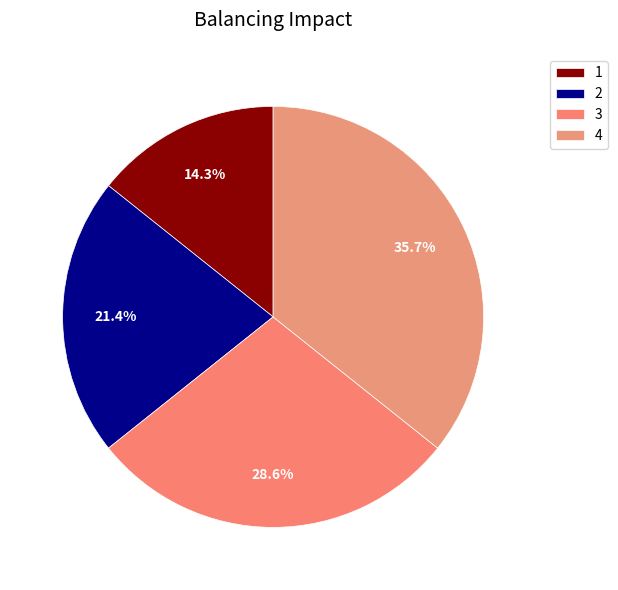

Is it true that 3 is 22% of the pie?

False